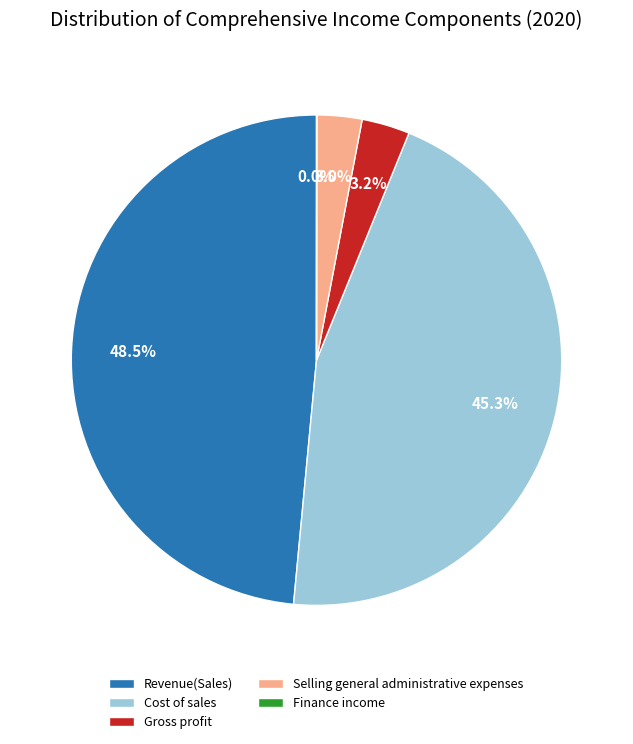

Is it true that Cost of sales is 52% of the pie?

False